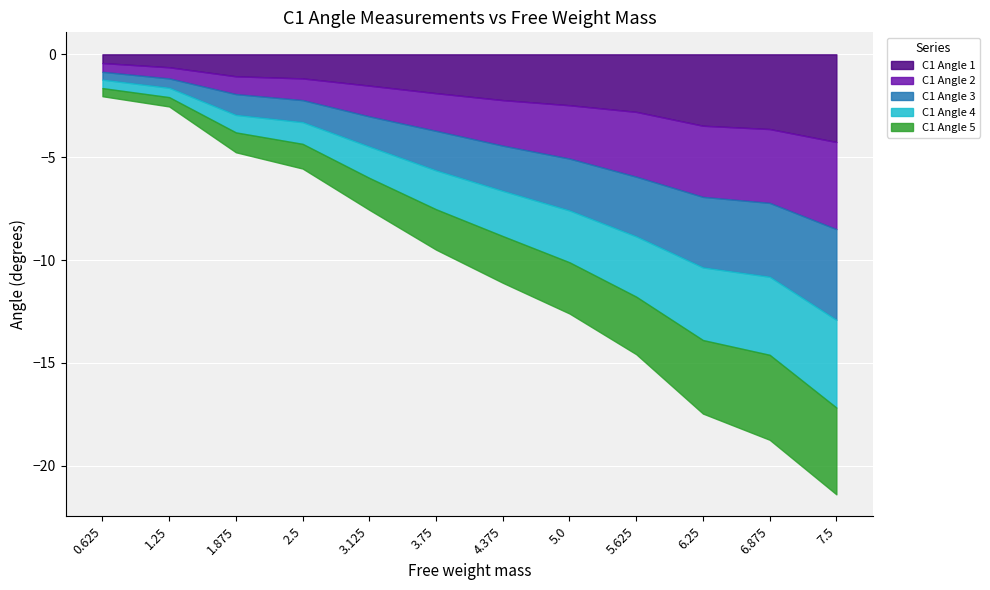

List the series in order of their peak value, highest first.

C1 Angle 3, C1 Angle 5, C1 Angle 4, C1 Angle 1, C1 Angle 2